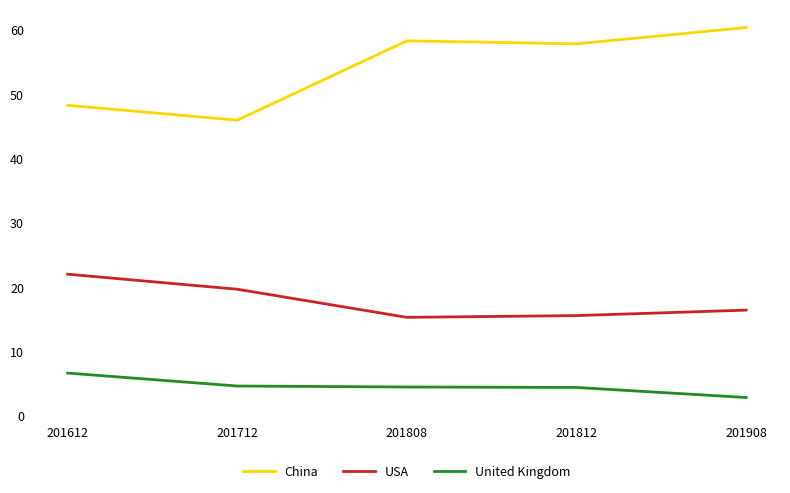

What is the minimum value for China?

45.9